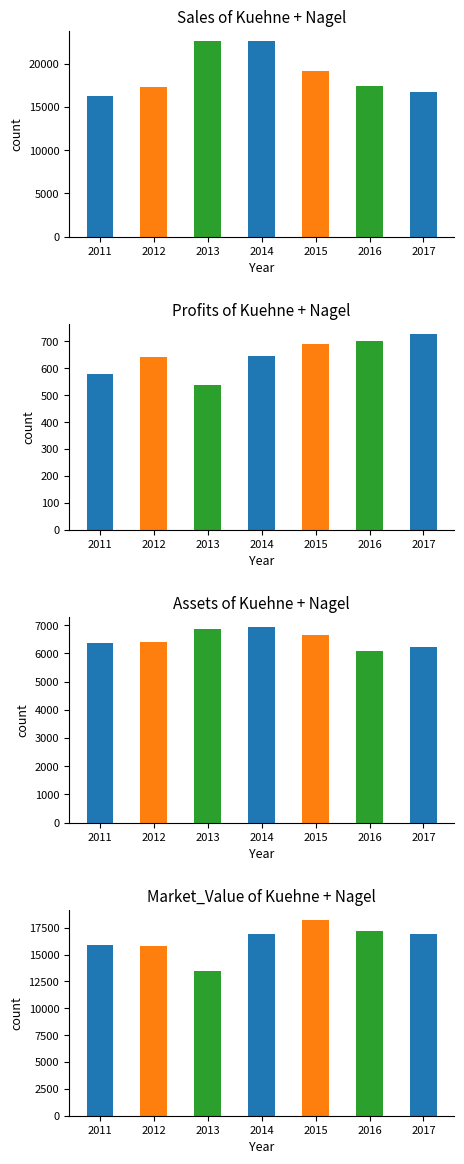

At which category is the sum across all series the highest?

2014